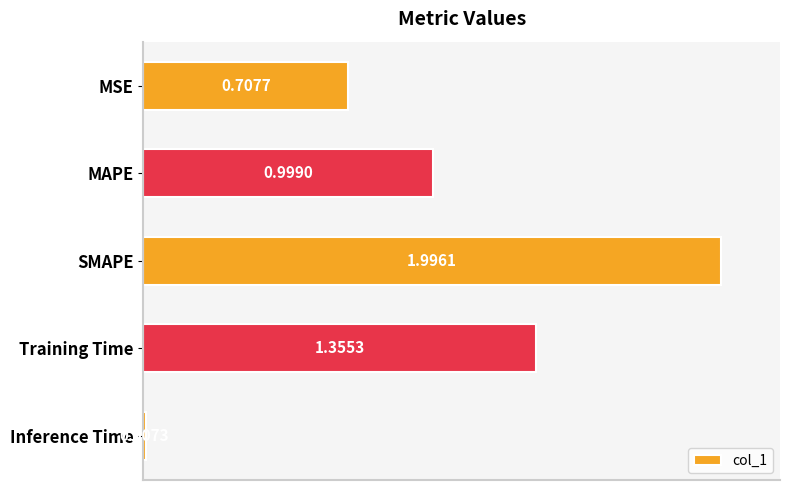

Rank the categories by value from lowest to highest.

Inference Time, MSE, MAPE, Training Time, SMAPE